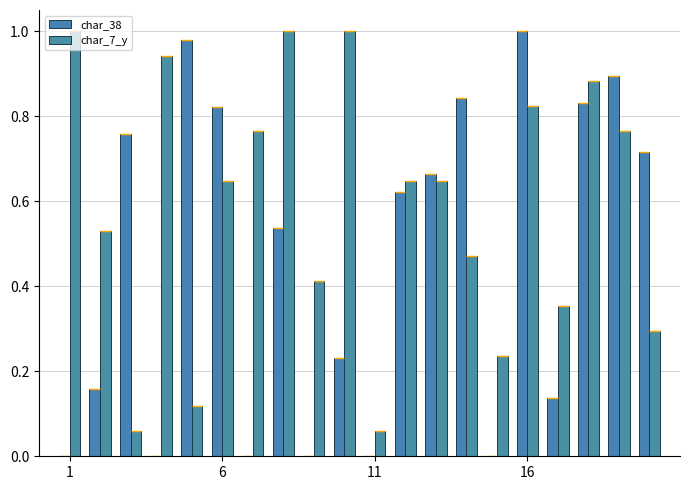

Which series has the largest total across all categories?

char_7_y